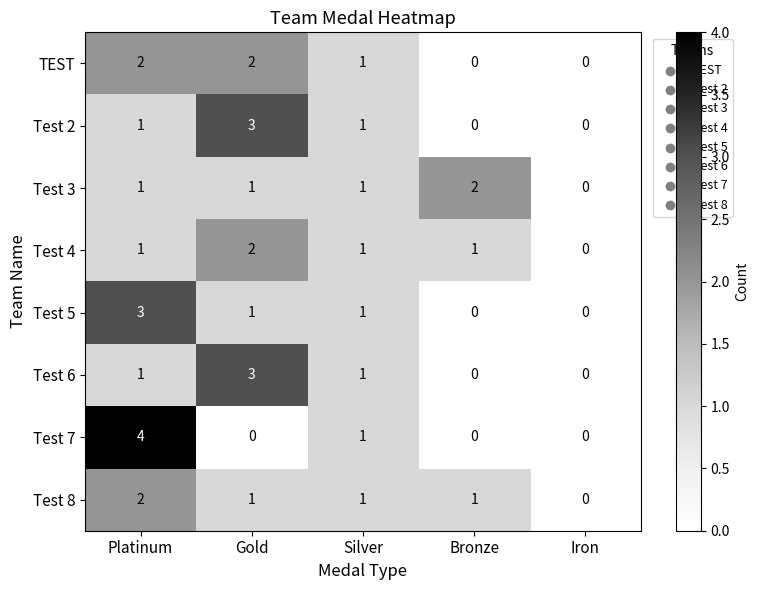

How many Test 7 values are between 0 and 1?

4